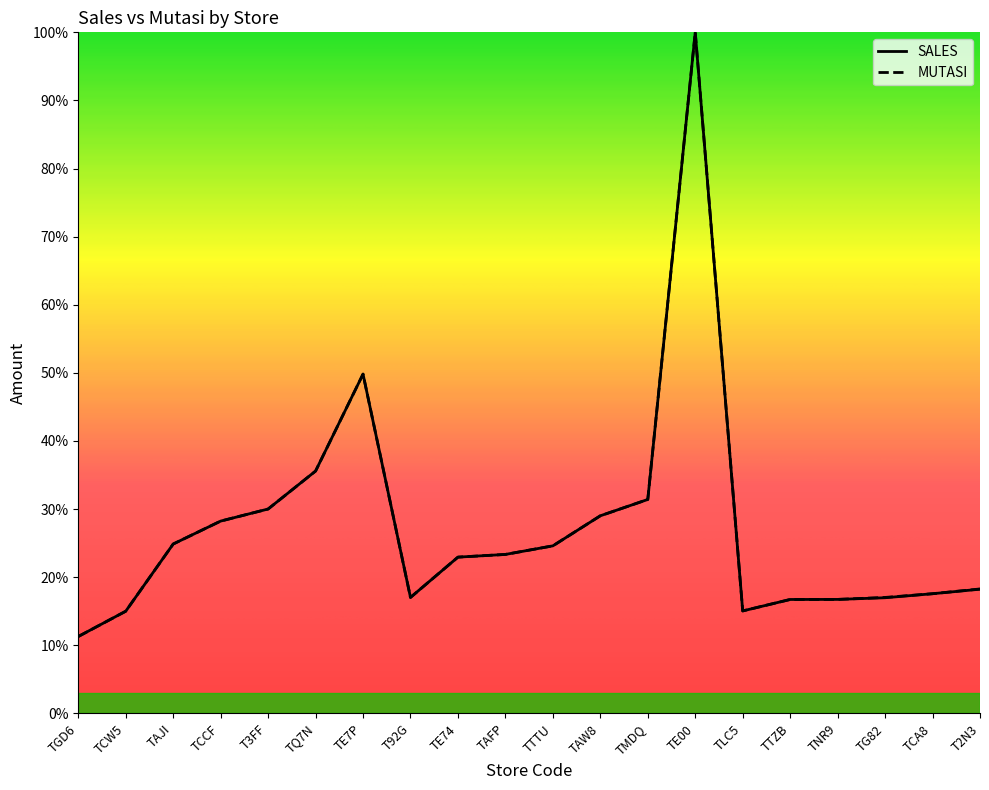

How many data points in MUTASI are above 23?

10